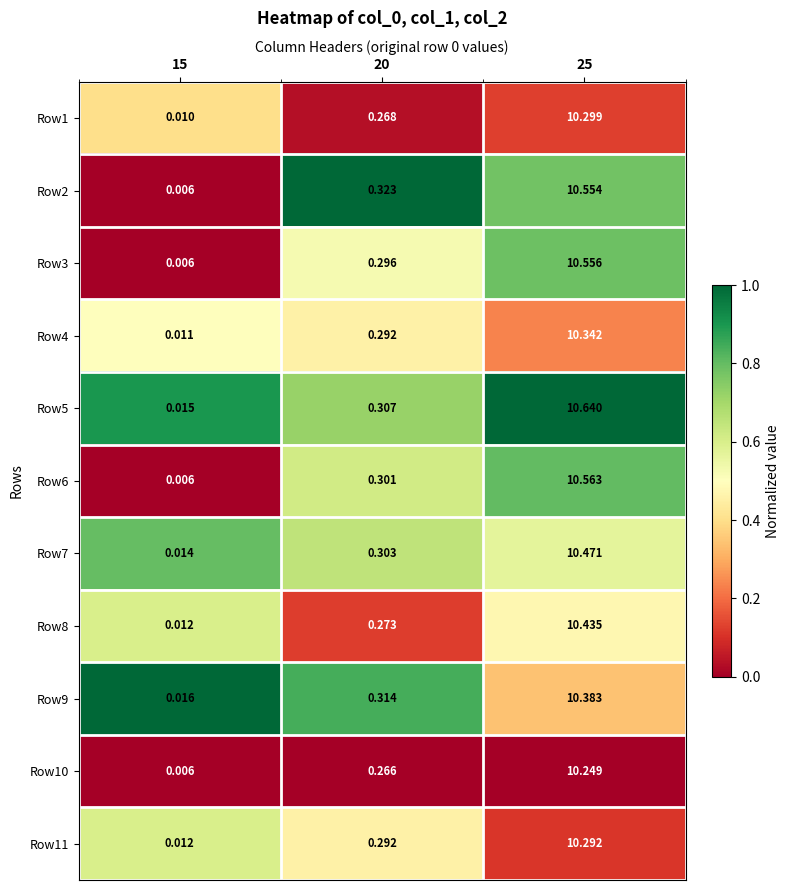

Which series has the largest total across all categories?

Row5